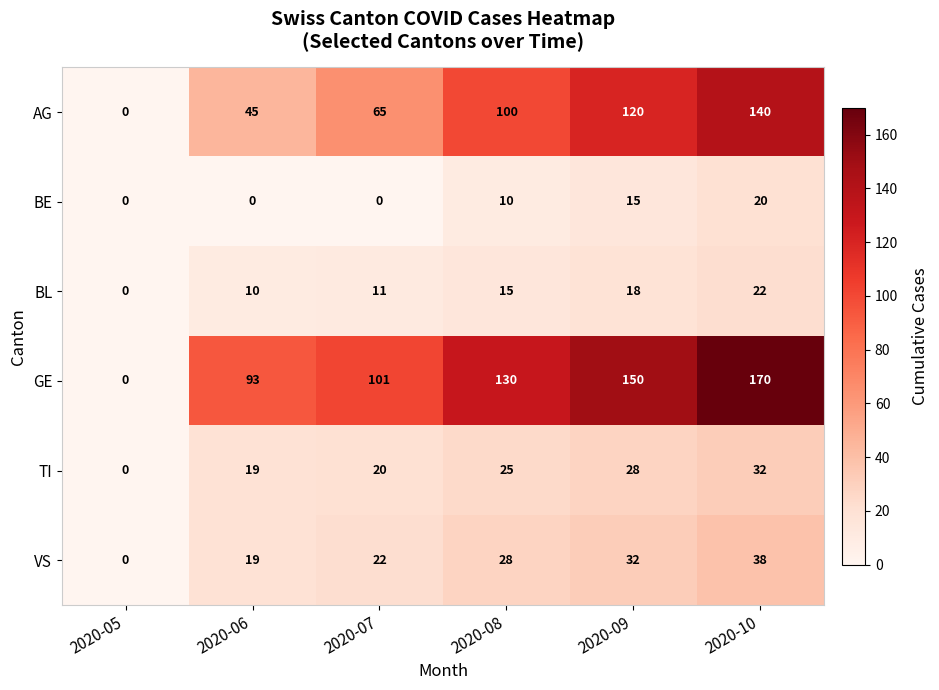

Count the number of data series in this chart.

6